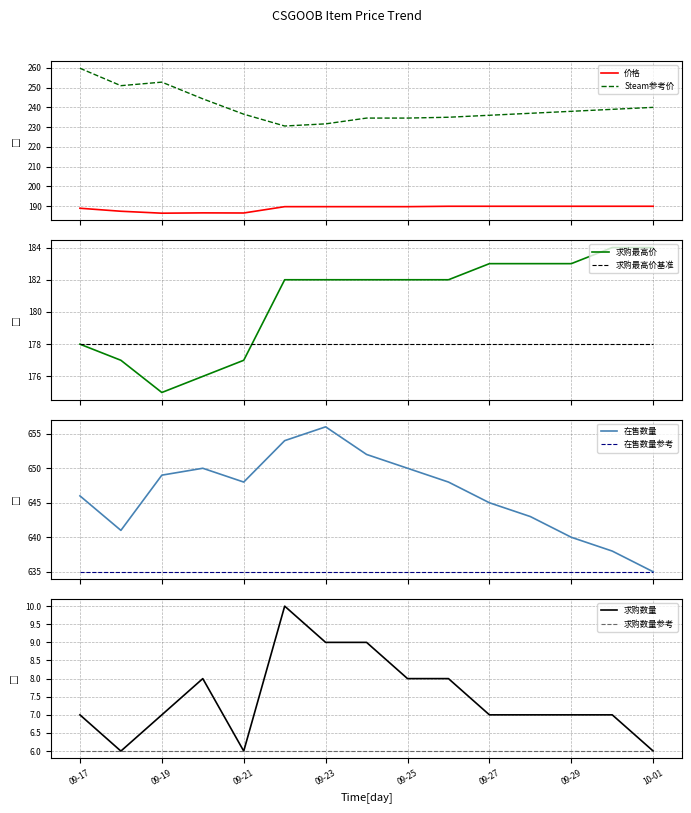

How many values in the 平台Steam参考价格 series exceed 237?

7